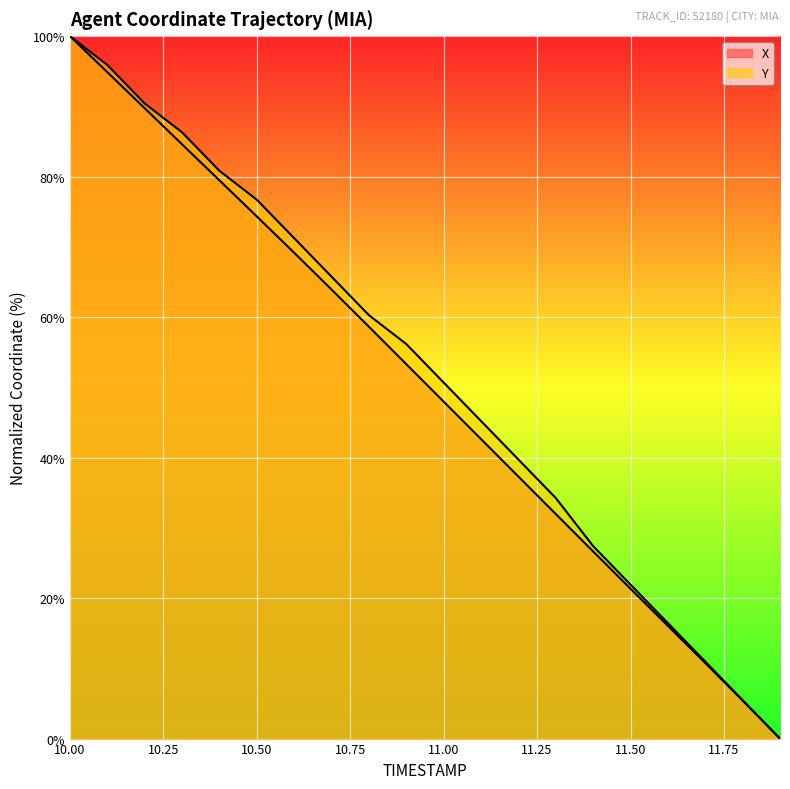

What is the greatest value displayed?

100.0